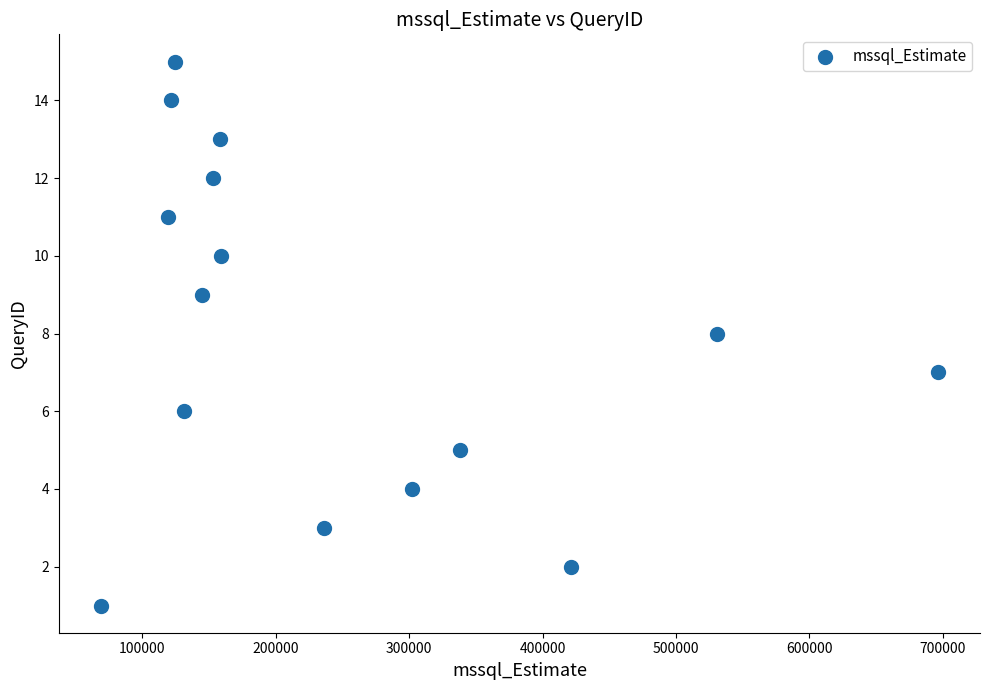

What is the range of Y values (max minus min)?

14